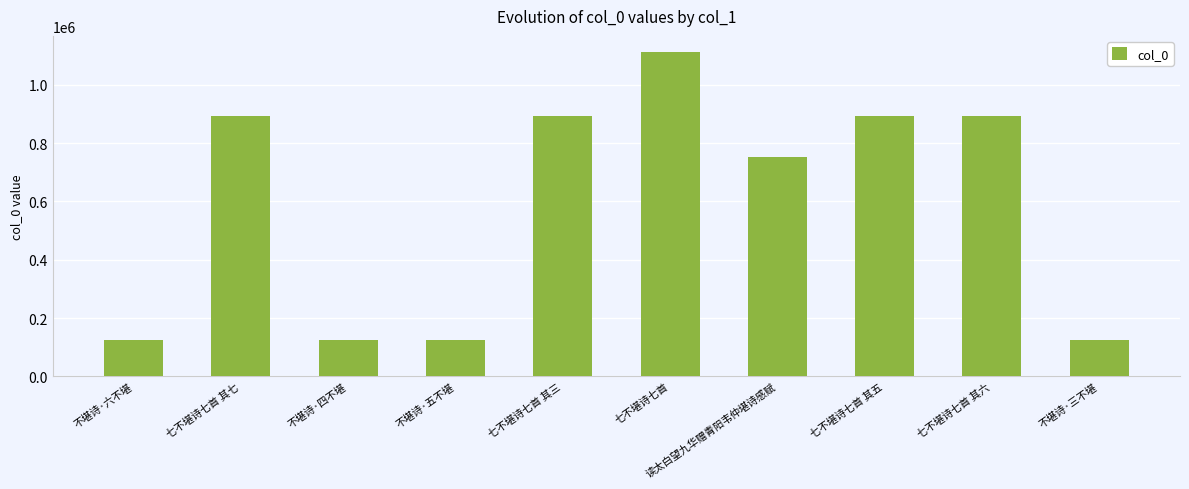

What is the greatest value displayed?

1112236